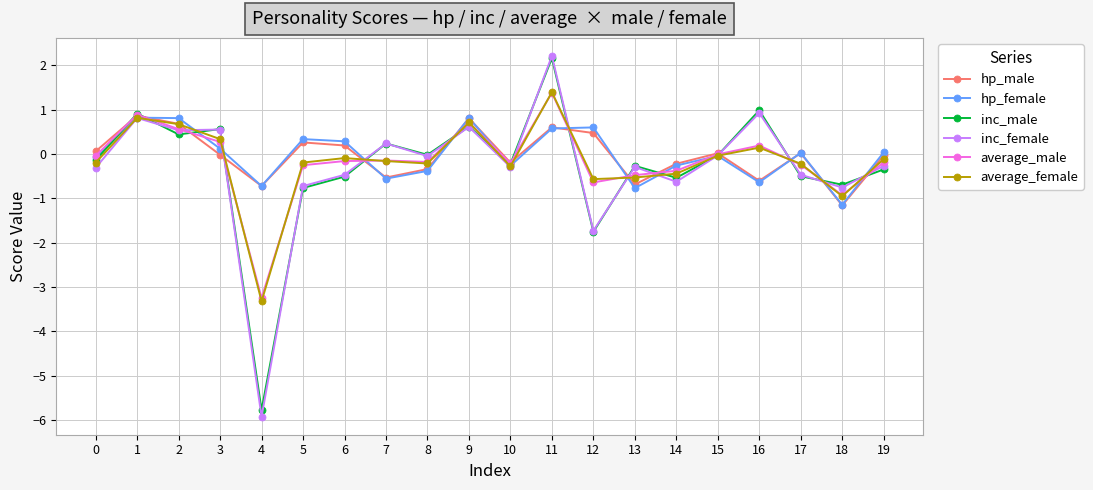

In inc_male, how many points are lower than both neighbors (excluding endpoints)?

7